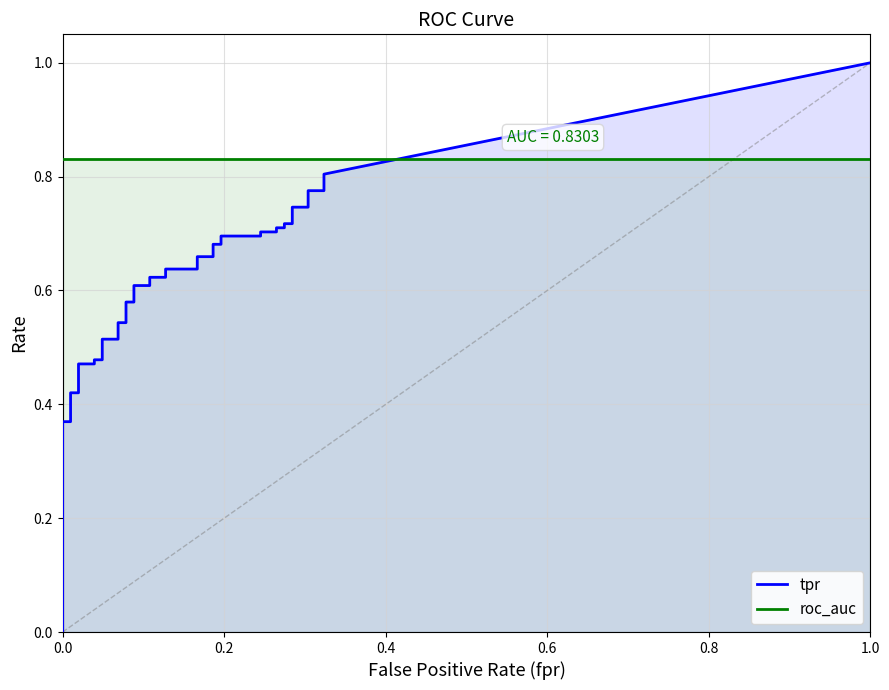

True or false: tpr and roc_auc intersect in this chart.

False